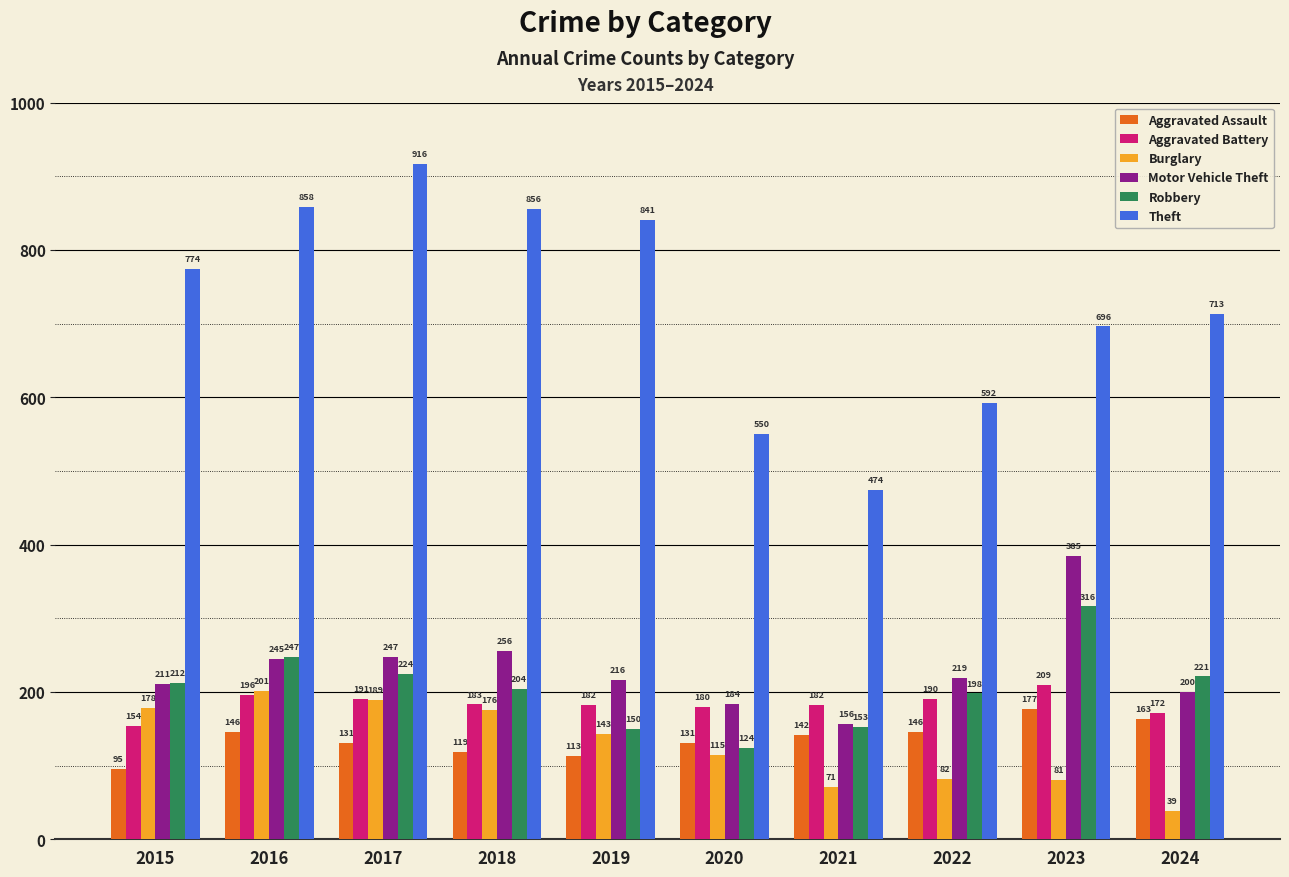

At which category does the chart reach its peak across all series?

2017